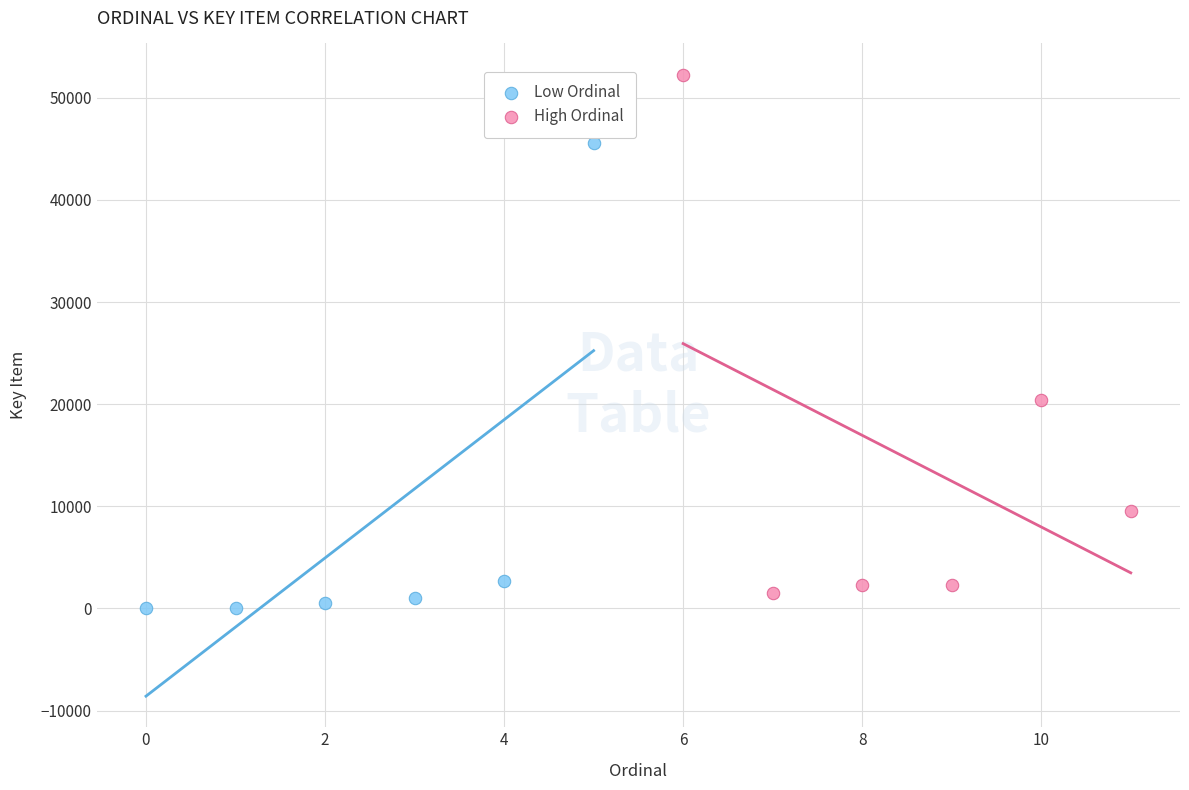

Which series contains the highest Y value?

High Ordinal